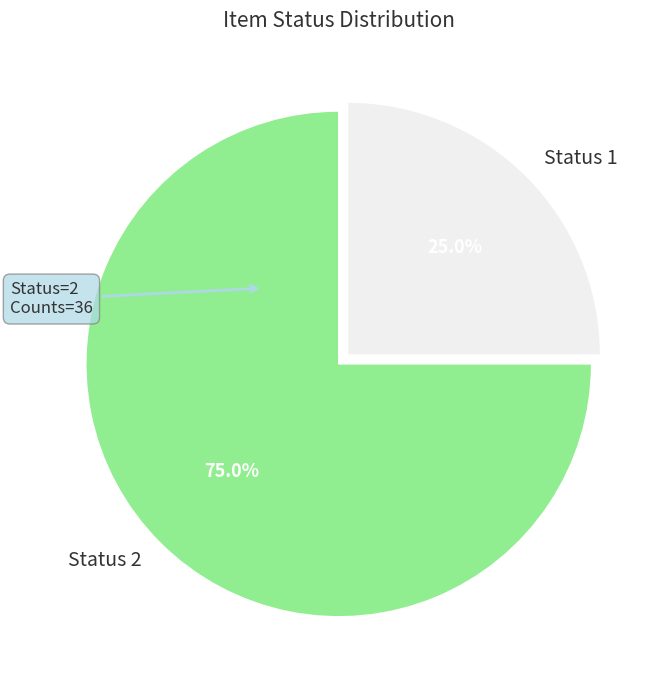

Which has a higher value, Status 2 or Status 1?

Status 2